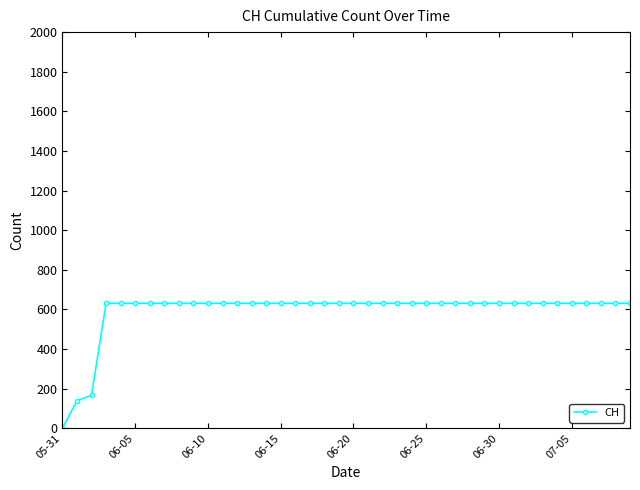

What is the maximum value shown in the chart?

631